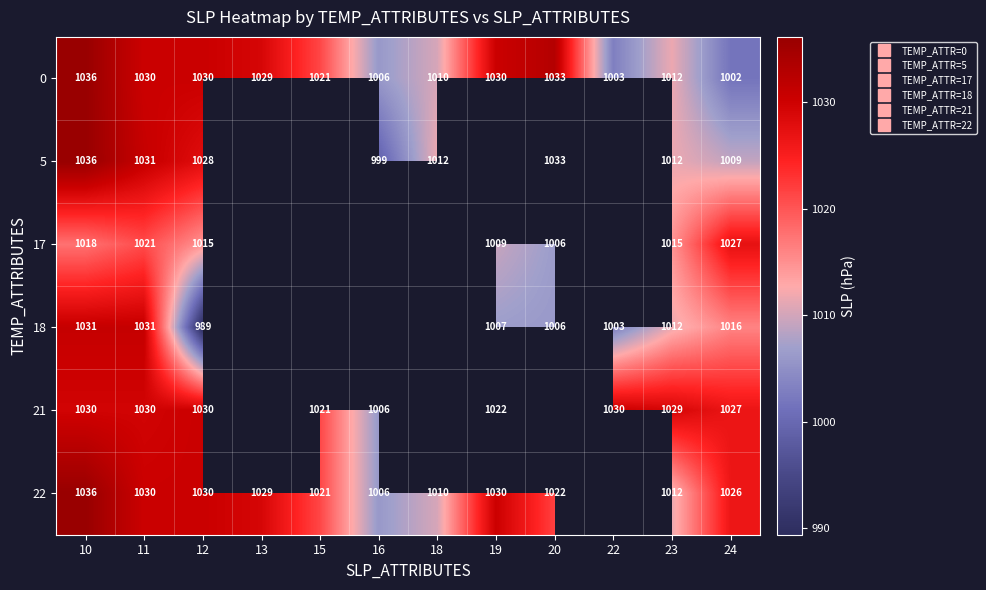

What is the spread (max minus min) of values at 18?

1.5